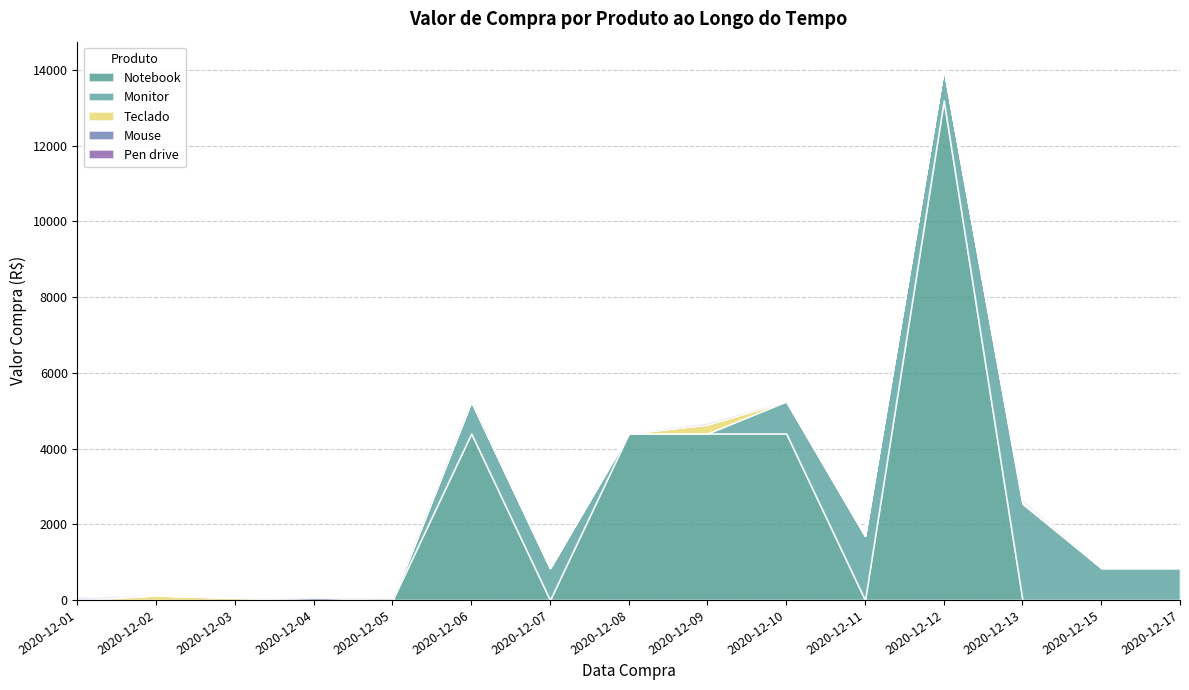

How many lines are shown in the chart?

5